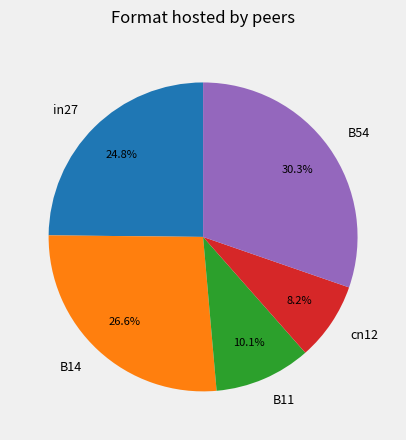

Which category has the smallest portion of the pie?

cn12